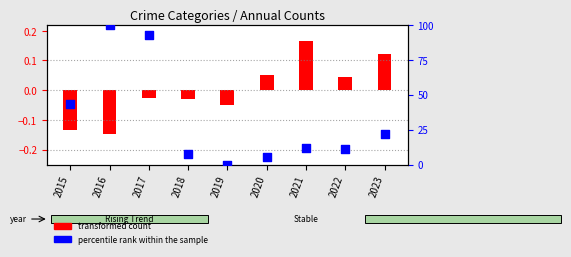

What is the change in value from 2016 to 2022?

-88.8